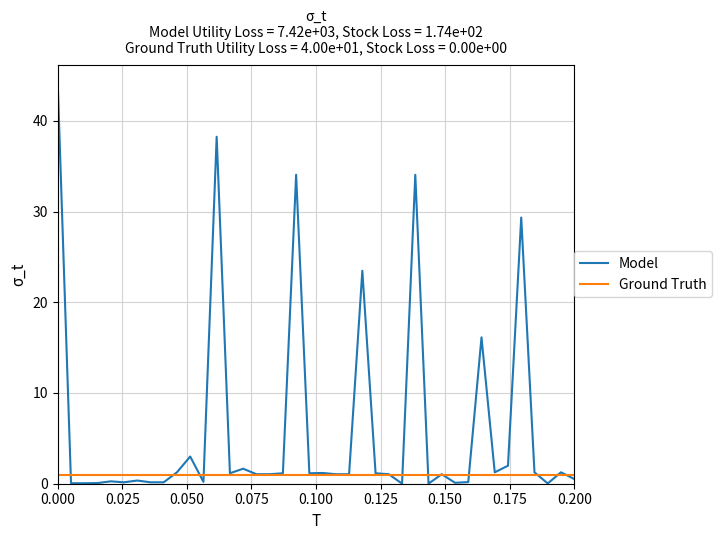

What are all the series names shown in the legend?

Model, Ground Truth